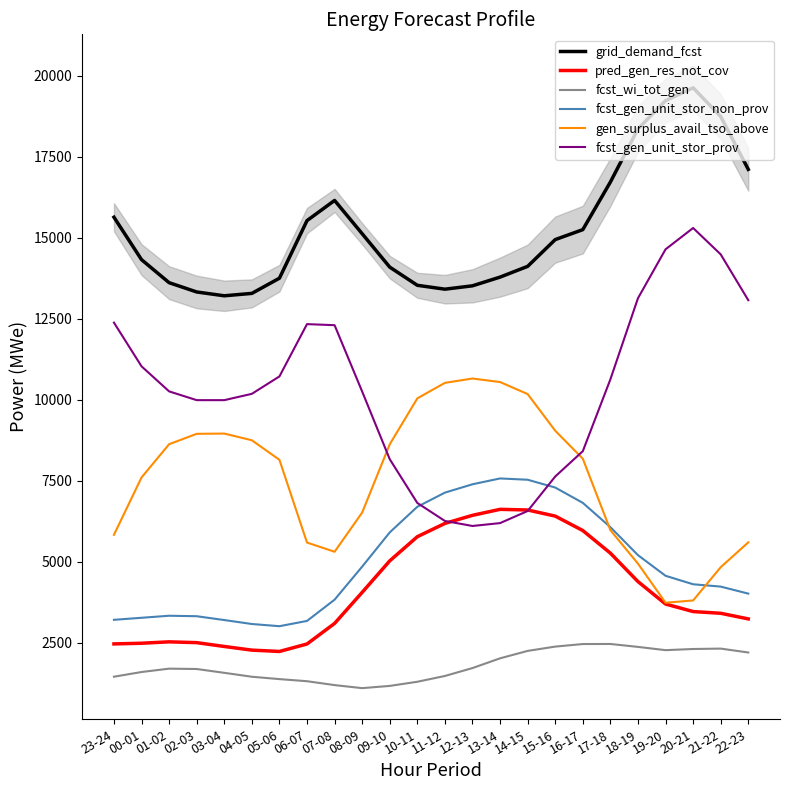

Is the value of gen_surplus_avail_tso_above at 05-06 greater than the value of fcst_wi_tot_gen at 09-10?

Yes